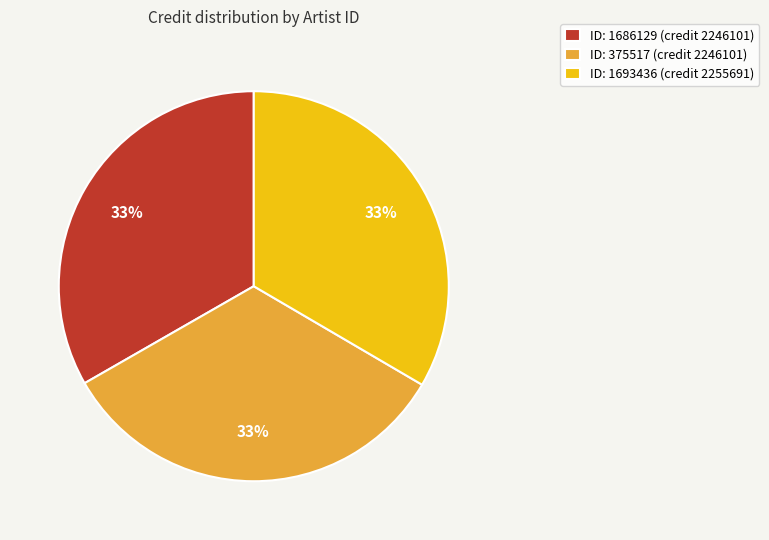

What percentage is the ID: 1686129 (credit 2246101) slice, to the nearest percent?

33%